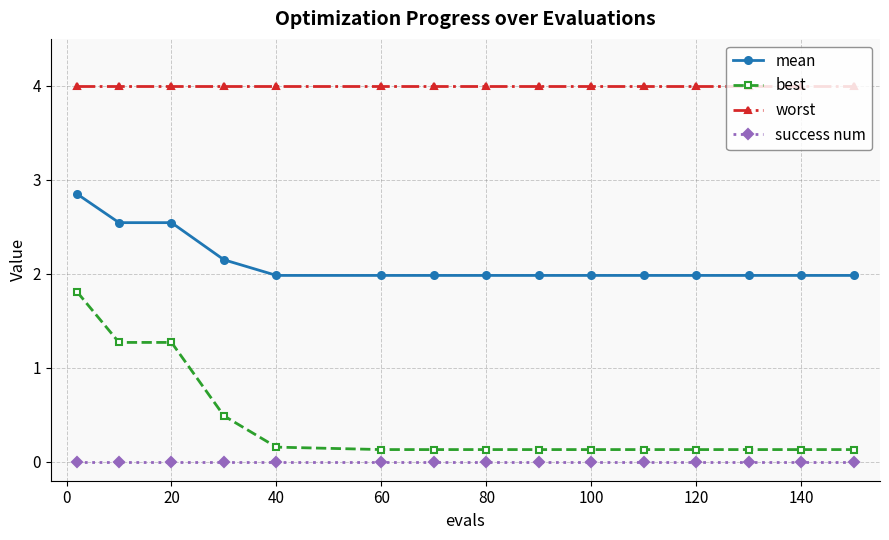

Rank the series by their maximum value, from lowest to highest.

success num, best, mean, worst